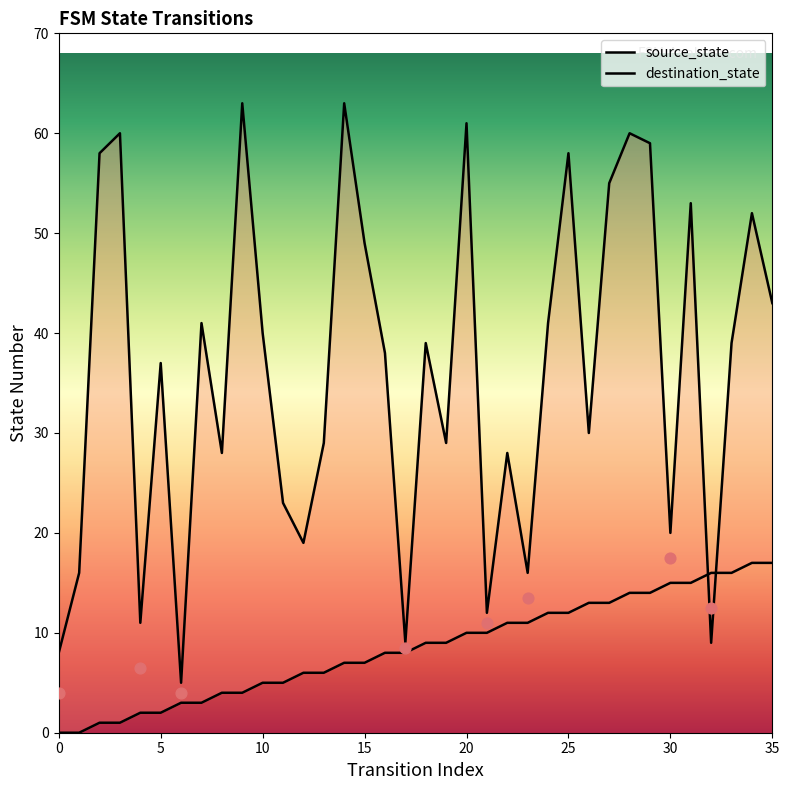

At how many categories does at least one series exceed 7?

35